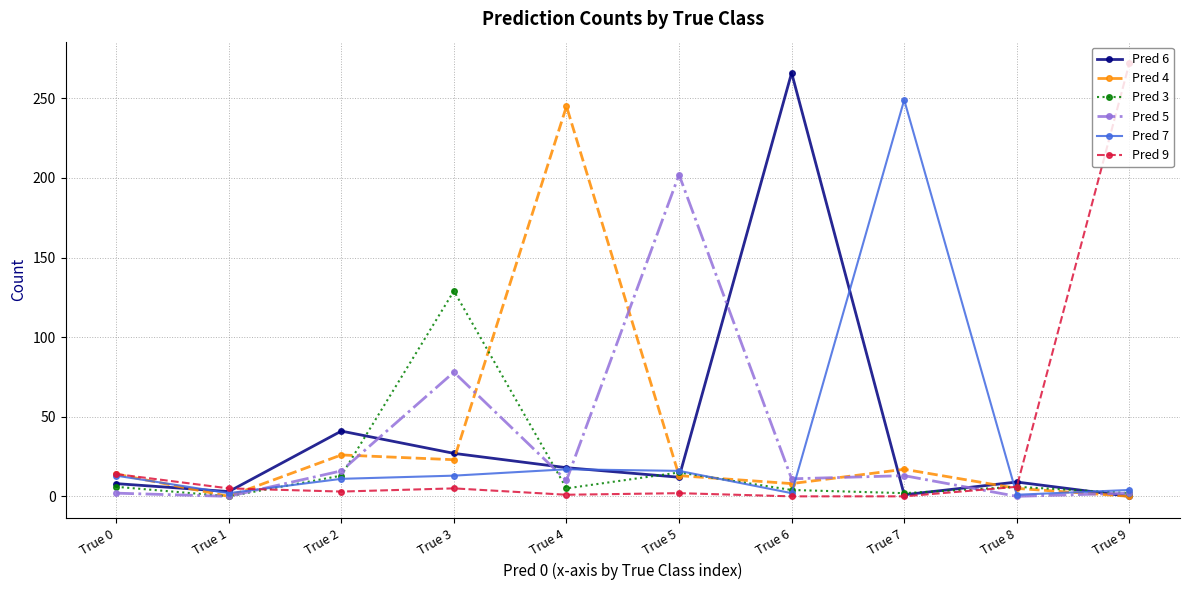

True or false: Pred 6 has more than 1 interior local peaks.

True